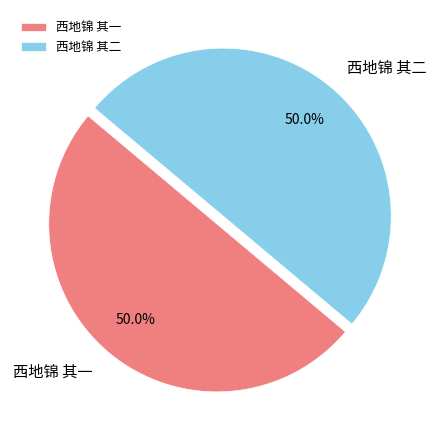

Approximately how many times larger is the value at 西地锦 其一 compared to 西地锦 其二?

1.0